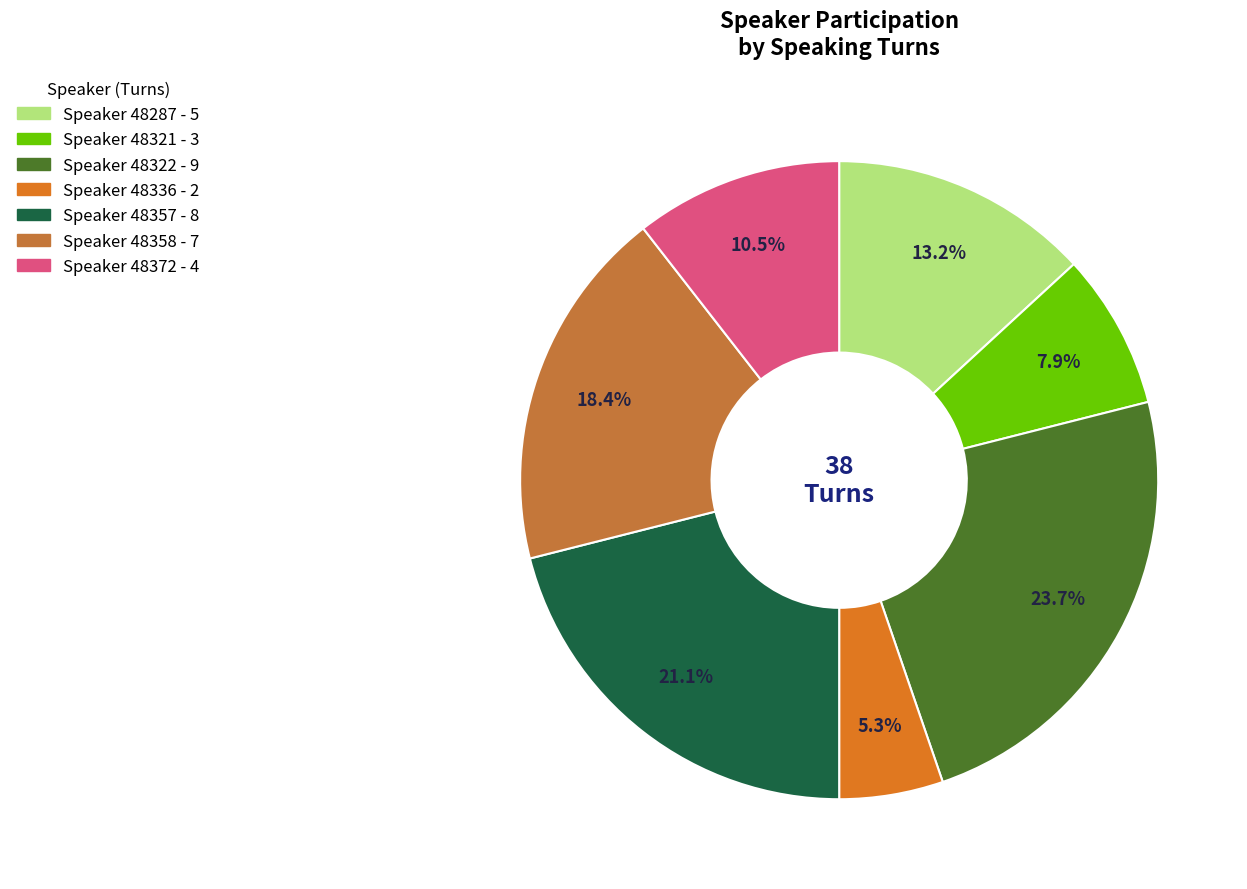

How many segments does this pie chart have?

7